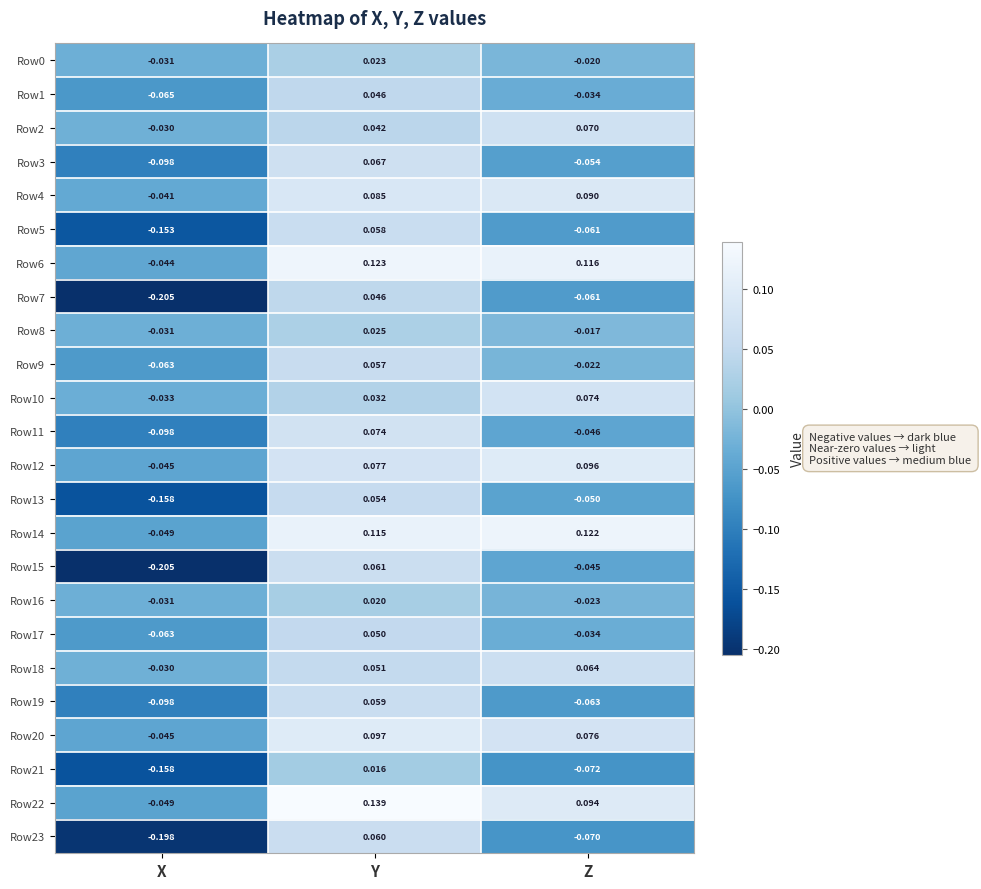

Which category has the lowest value across all series?

X